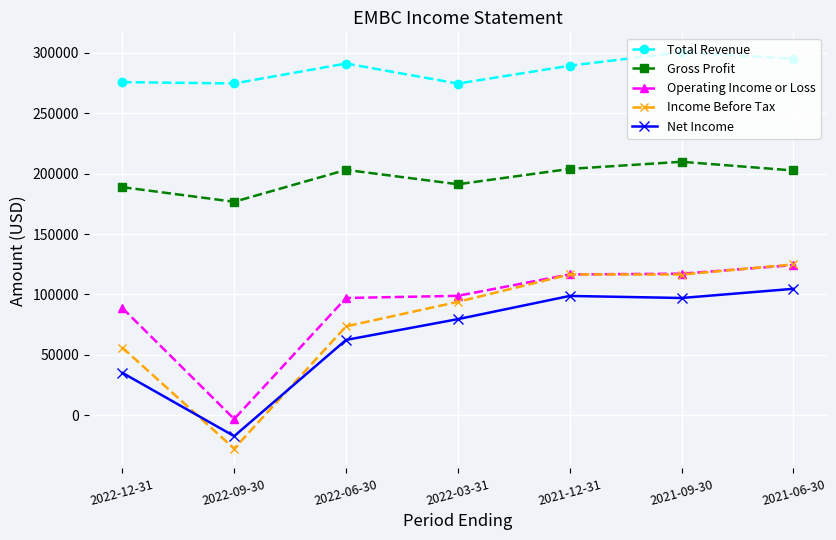

True or false: Total Revenue has more than 0 points higher than both neighbors.

True